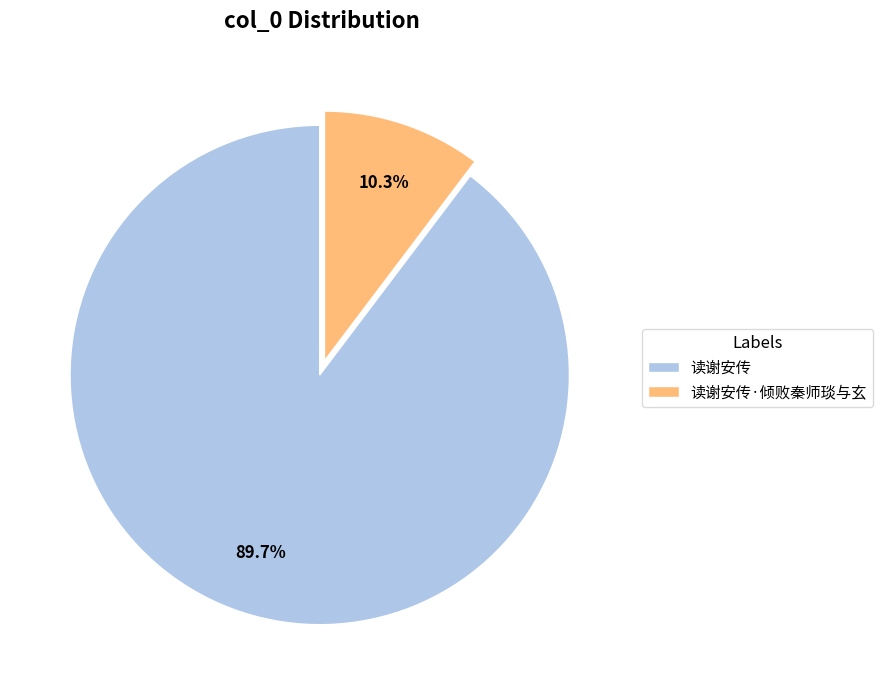

Between 读谢安传·倾败秦师琰与玄 and 读谢安传, which is larger?

读谢安传